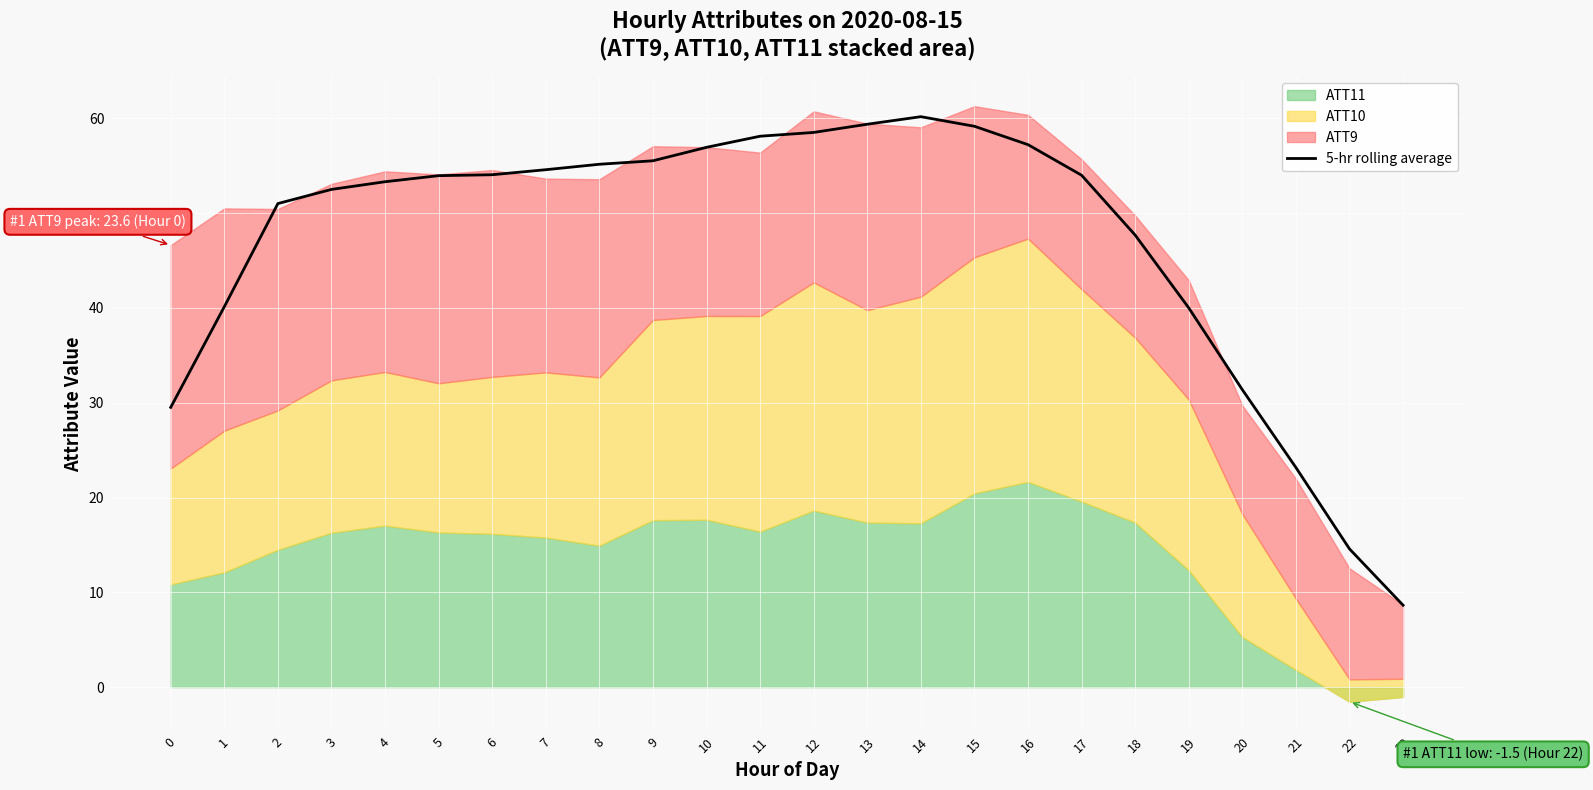

Is it true that the value at 14 is 86.8?

False